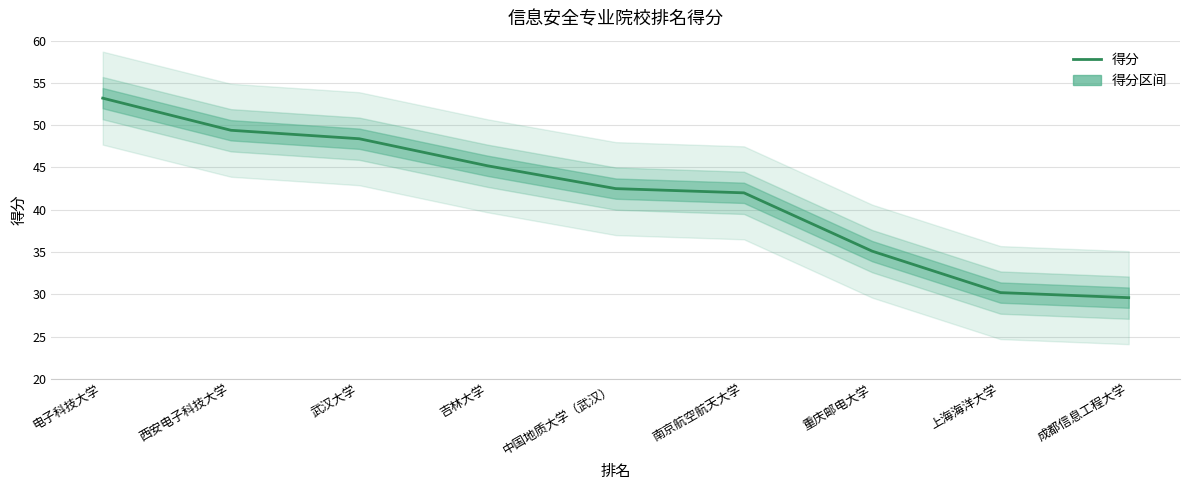

Rank the categories by value from highest to lowest.

电子科技大学, 西安电子科技大学, 武汉大学, 吉林大学, 中国地质大学（武汉）, 南京航空航天大学, 重庆邮电大学, 上海海洋大学, 成都信息工程大学